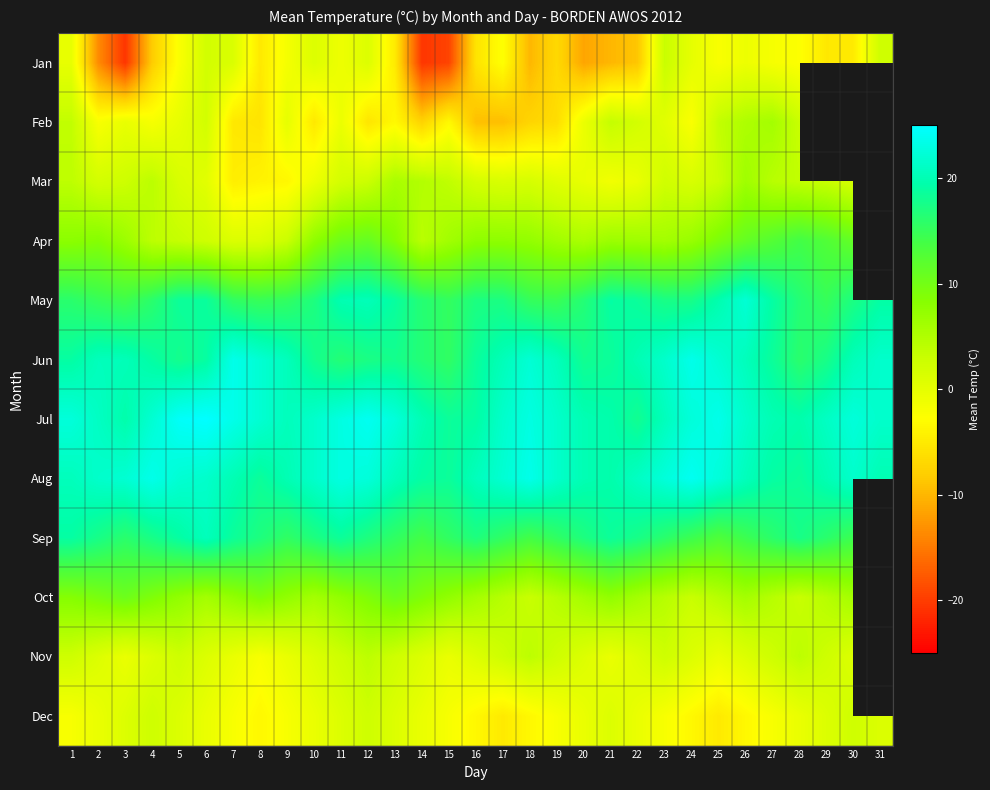

At which category is the sum across all series the highest?

12